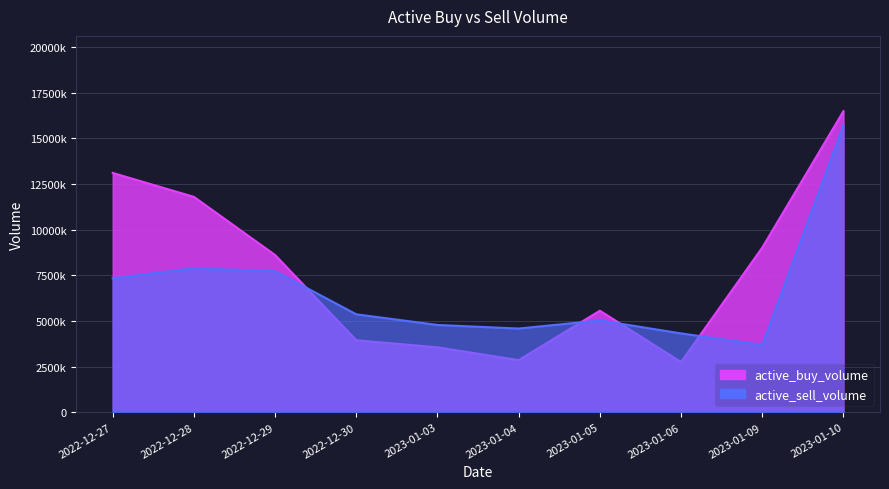

At which category does active_buy_volume reach its first local peak?

2023-01-05